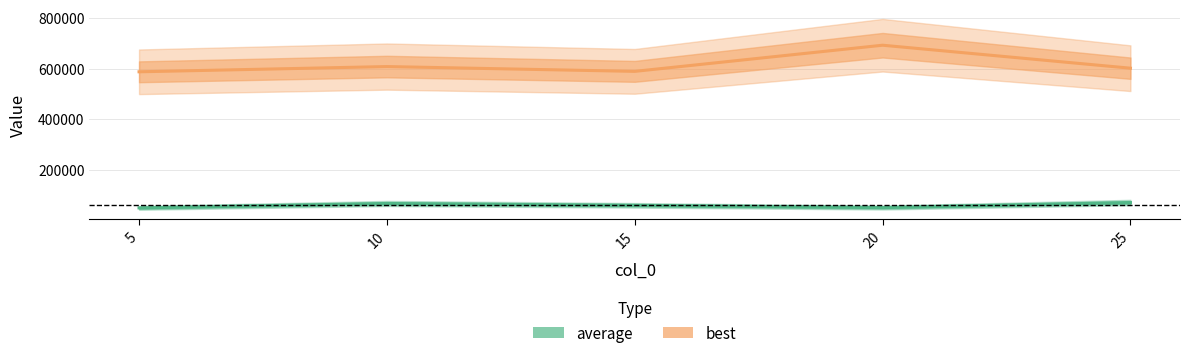

What is the difference between the best values at 25 and 5?

14230.1